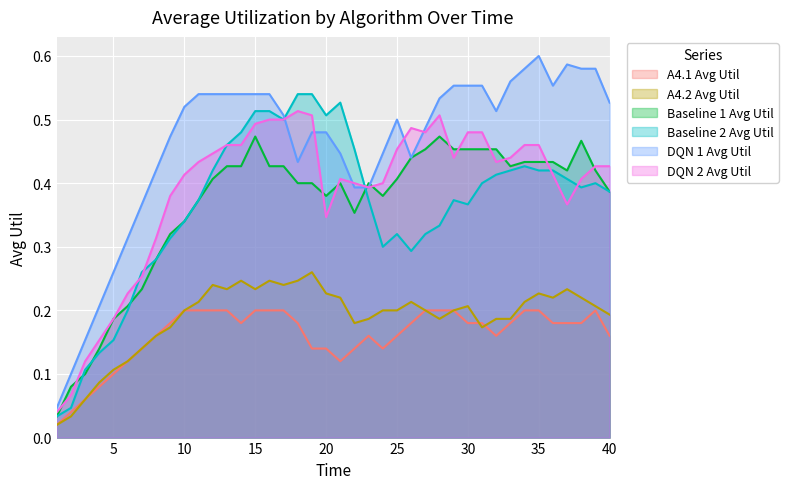

Is it true that A4.2 Avg Util equals 0.3 at 12?

False